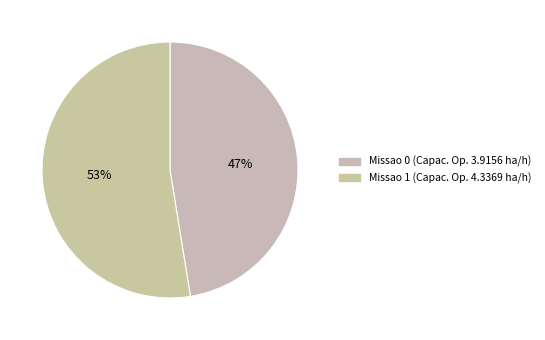

To the nearest percent, what portion does Missao 0 represent?

47%